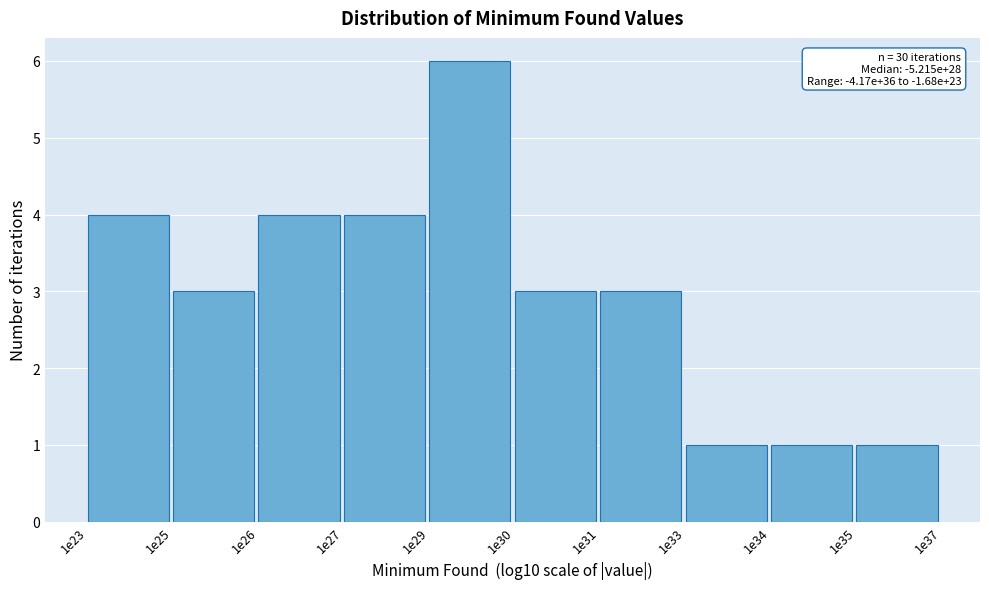

Reading right to left, what are all the values shown in this chart?

1e35=1	1e34=1	1e33=1	1e31=3	1e30=3	1e29=6	1e27=4	1e26=4	1e25=3	1e23=4